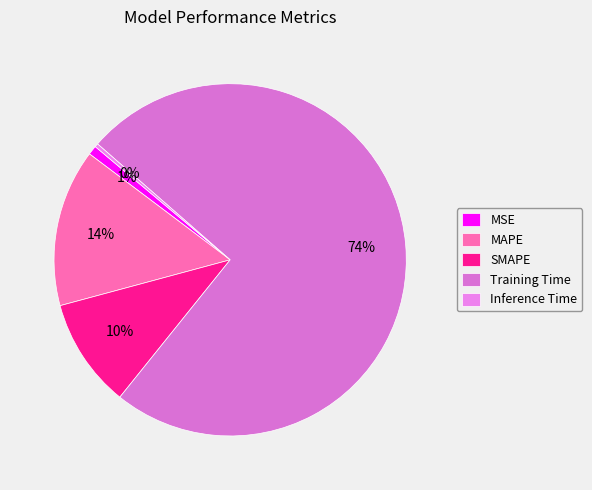

True or false: Training Time accounts for 74% of the total.

True